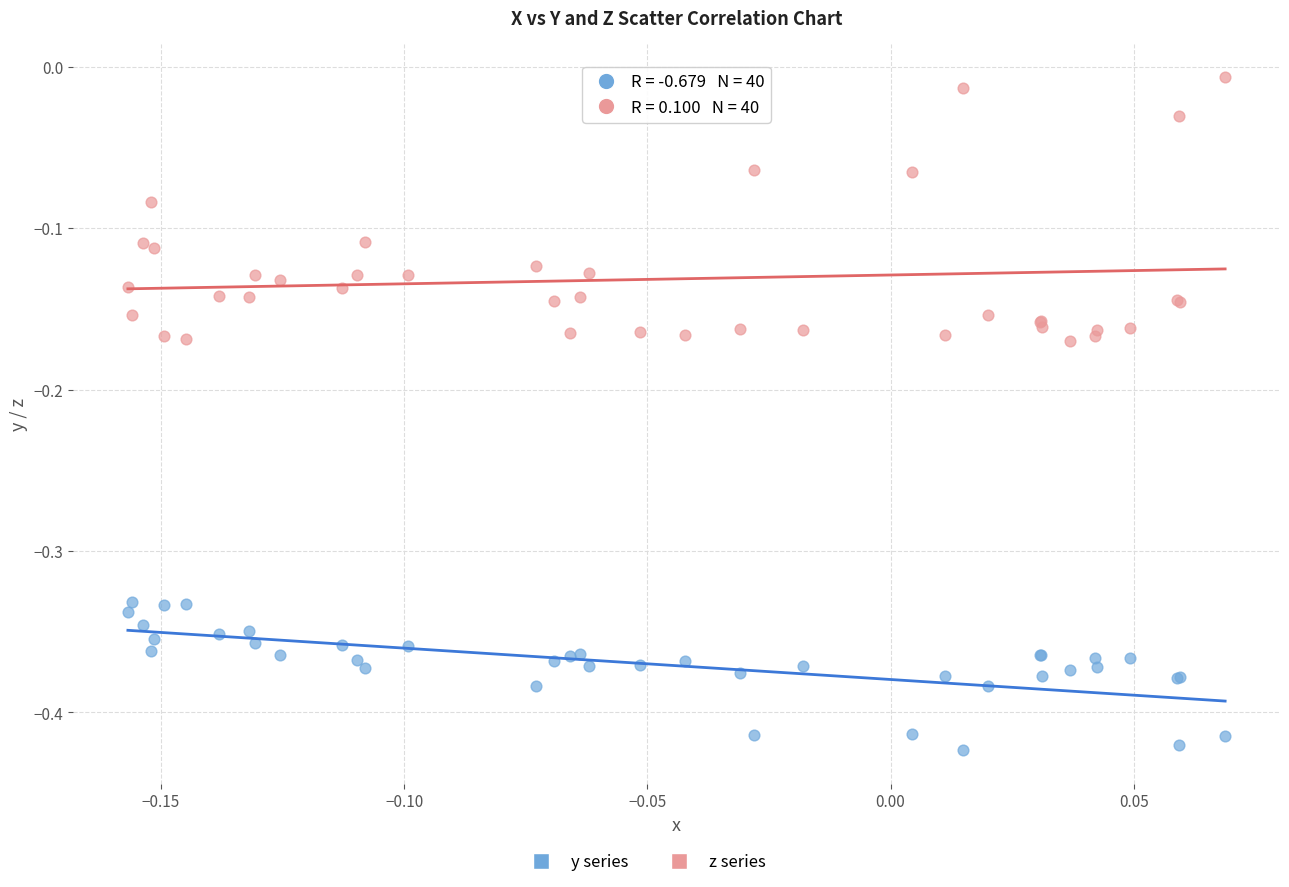

Which series has the largest Y range (max minus min)?

z series